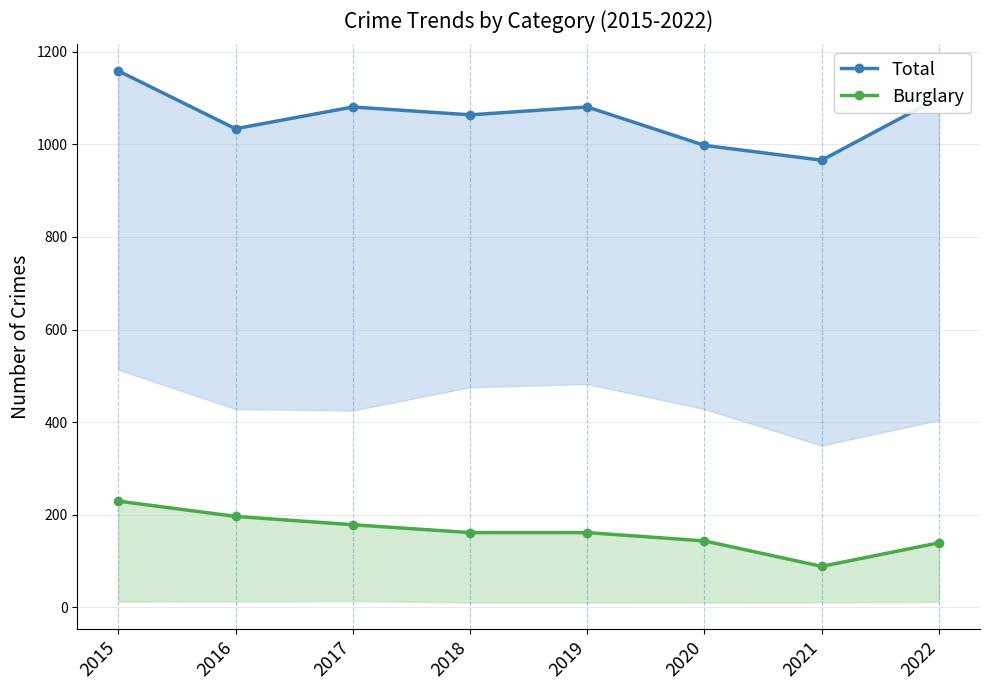

What are all the series names shown in the legend?

Total, Burglary